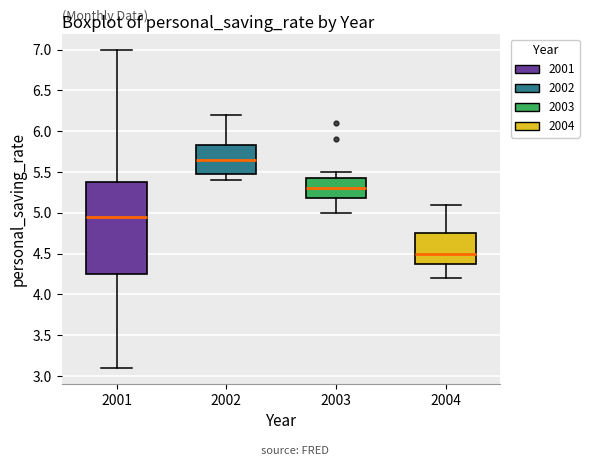

Reading left to right, transcribe this box plot: for each box, give where its median line is, the range the box spans, and where its two whiskers end, as read against the y-axis. The values are not printed on the chart, so give them approximately, as read against the axis.

2001: median 4.95, box 4.25 to 5.40, whiskers 3.10 to 7.00
2002: median 5.65, box 5.50 to 5.85, whiskers 5.40 to 6.20
2003: median 5.30, box 5.20 to 5.45, whiskers 5.00 to 5.50
2004: median 4.50, box 4.40 to 4.75, whiskers 4.20 to 5.10